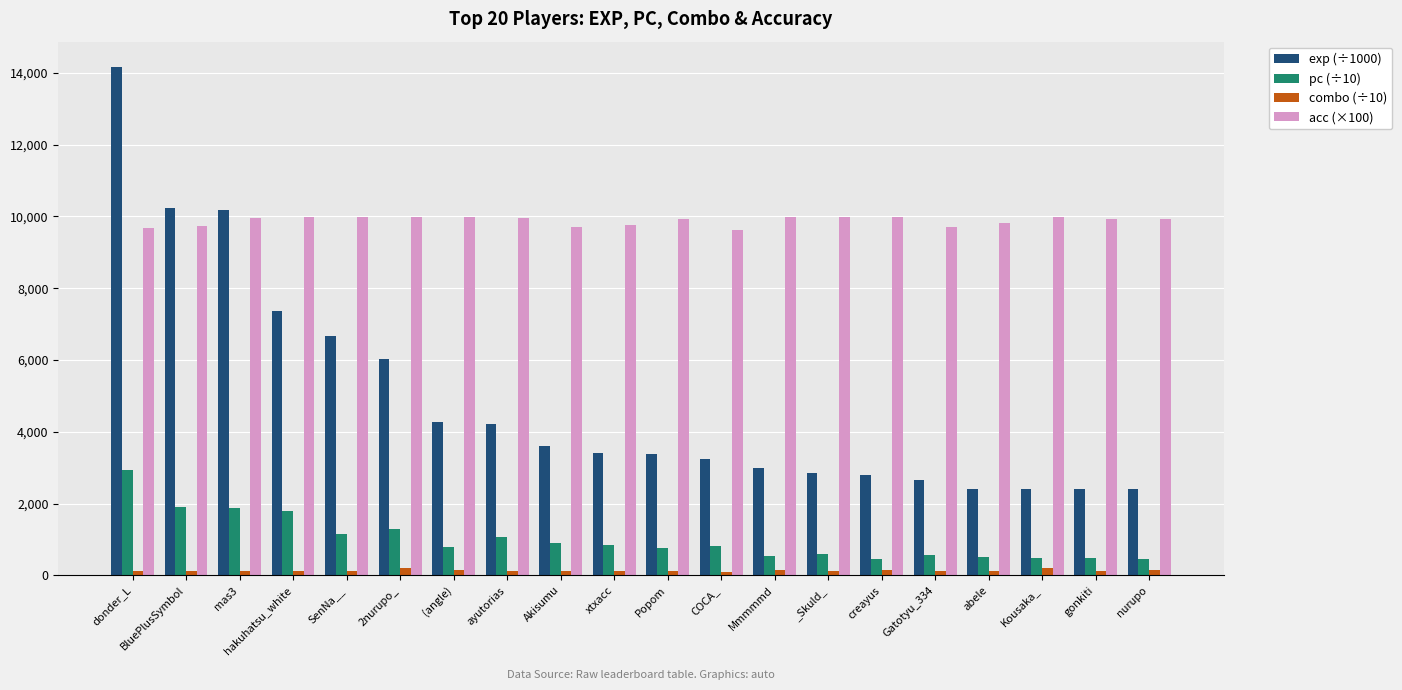

What is the sum of the exp (÷1000) values at hakuhatsu_white and _Skuld_?

10222.4